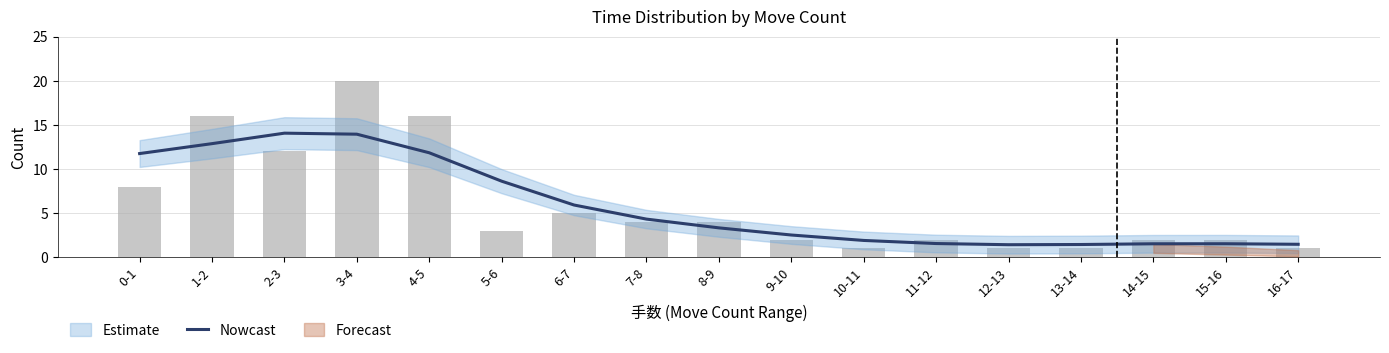

Rank the categories by value from highest to lowest.

2-3, 3-4, 1-2, 4-5, 0-1, 5-6, 6-7, 7-8, 8-9, 9-10, 10-11, 11-12, 15-16, 14-15, 16-17, 13-14, 12-13